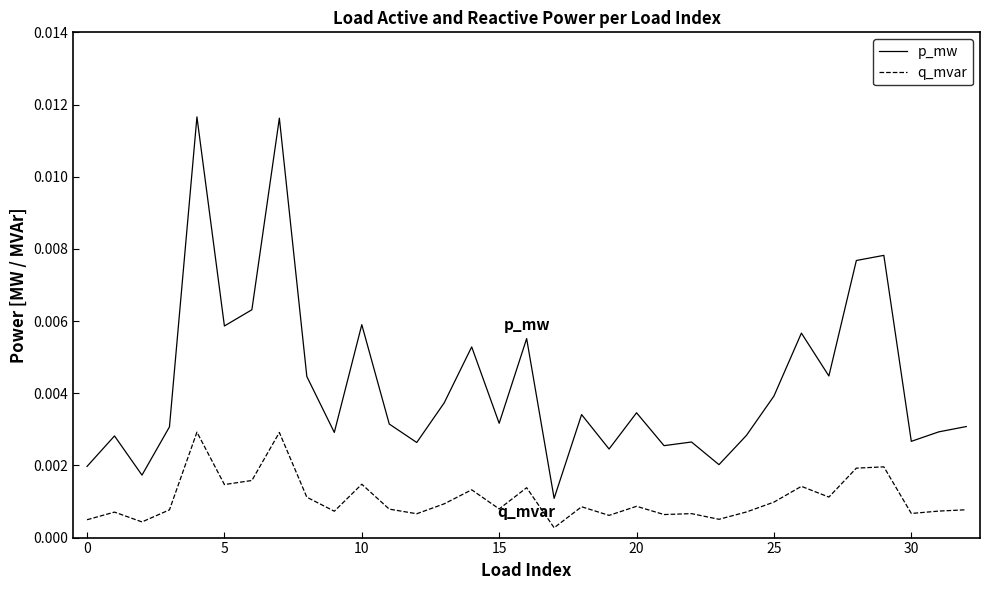

True or false: p_mw and q_mvar intersect in this chart.

False